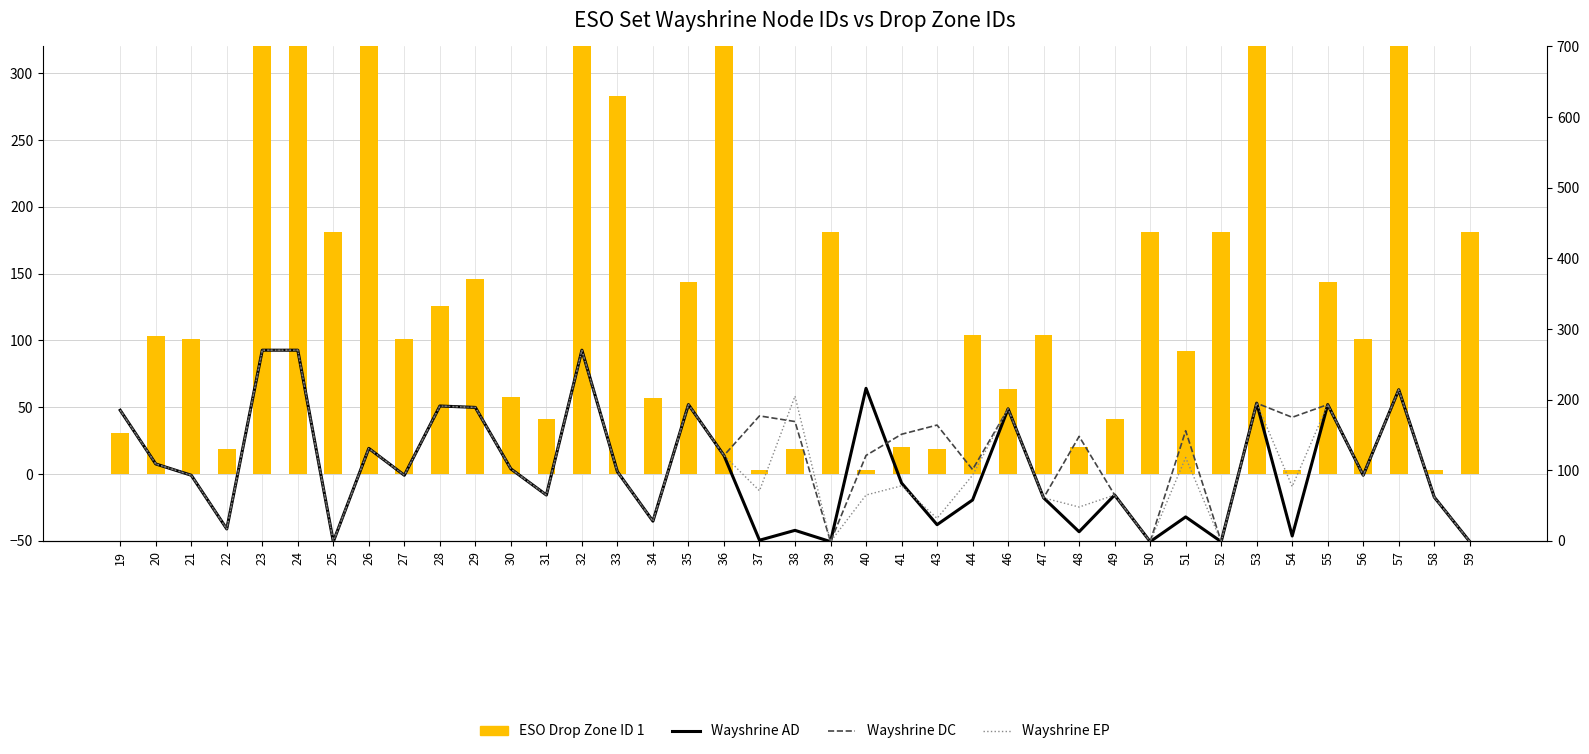

Are the bars grouped side by side (vs. stacked)?

Yes